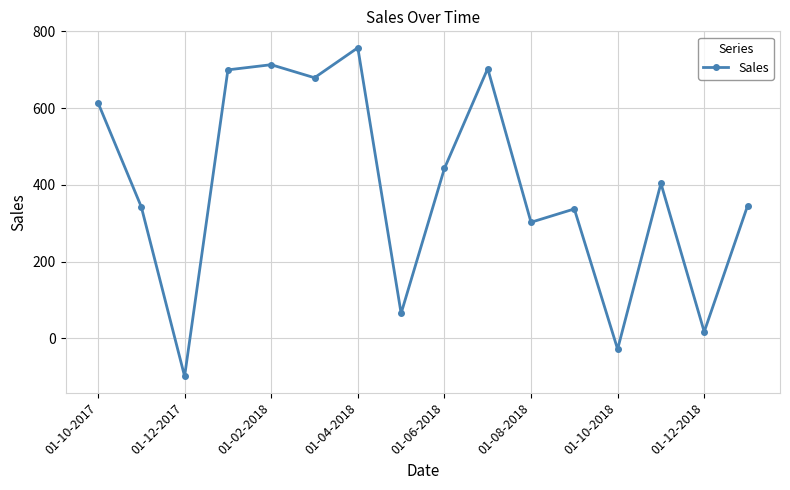

True or false: the data has more than 2 interior local peaks.

True